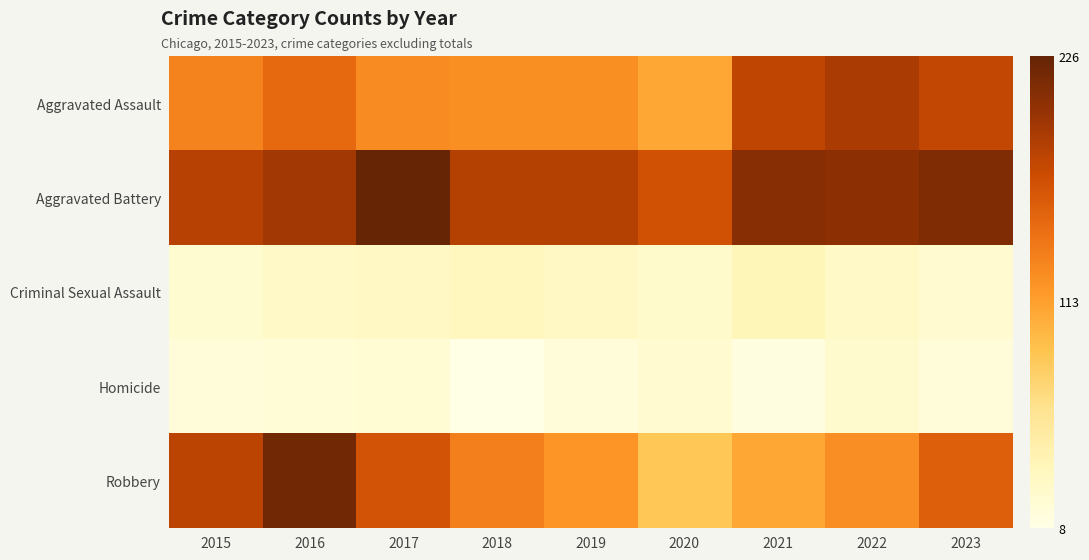

Which has a higher value, 2015 or 2021?

2021